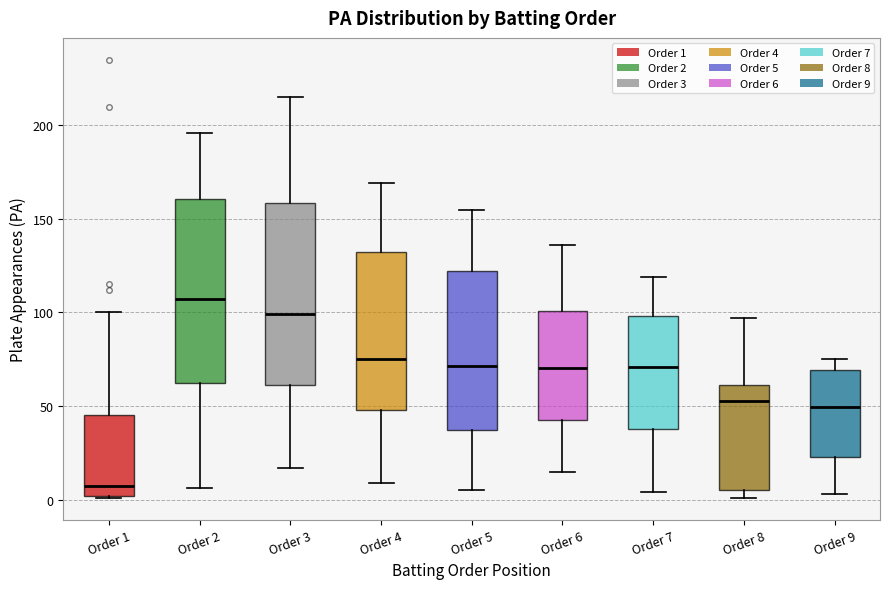

Which box has the lowest median line?

Order 1